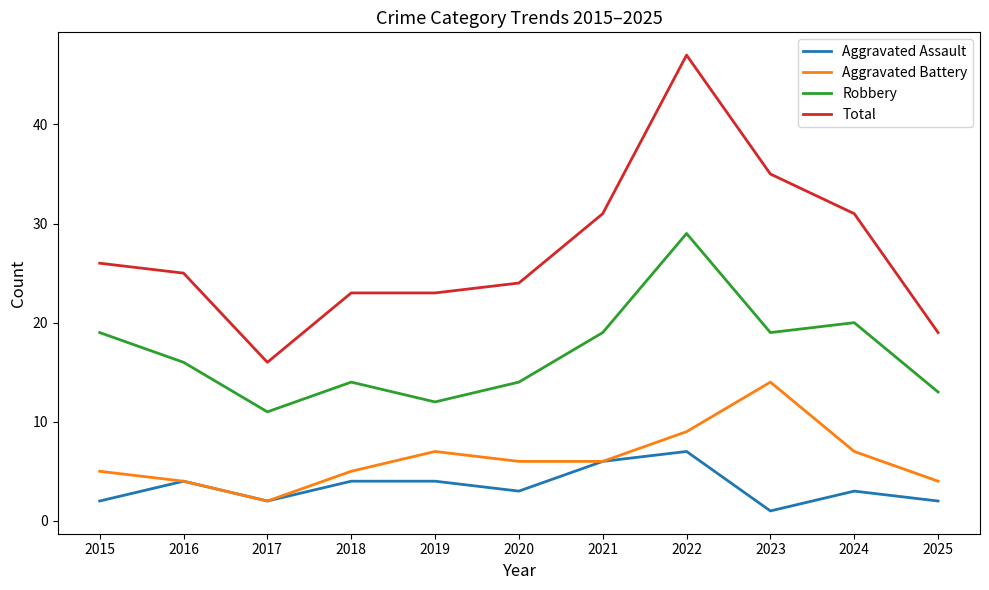

At which category is the sum across all series the highest?

2022